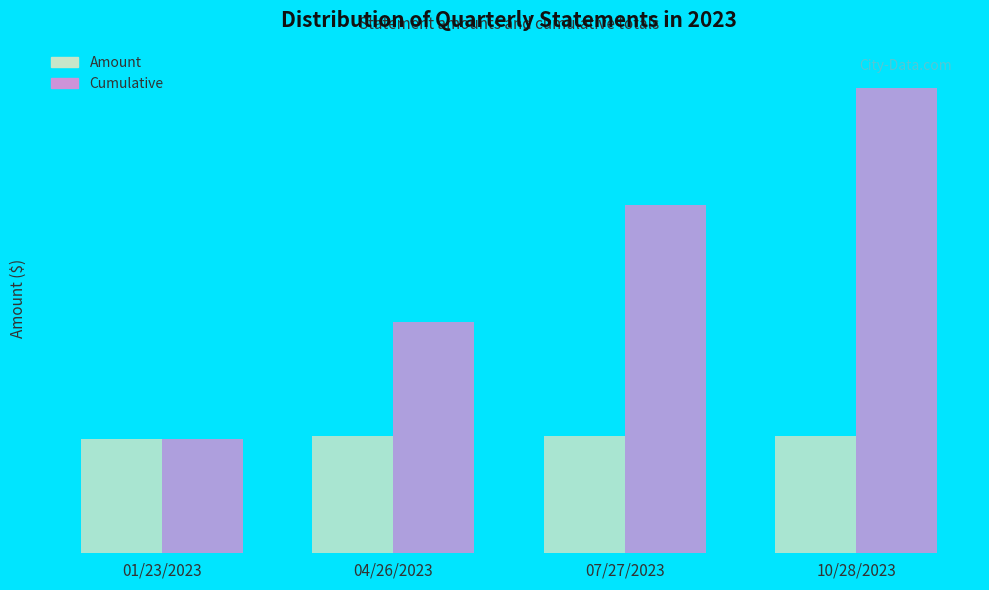

The value of Amount at 01/23/2023 is 536.2. True or false?

True